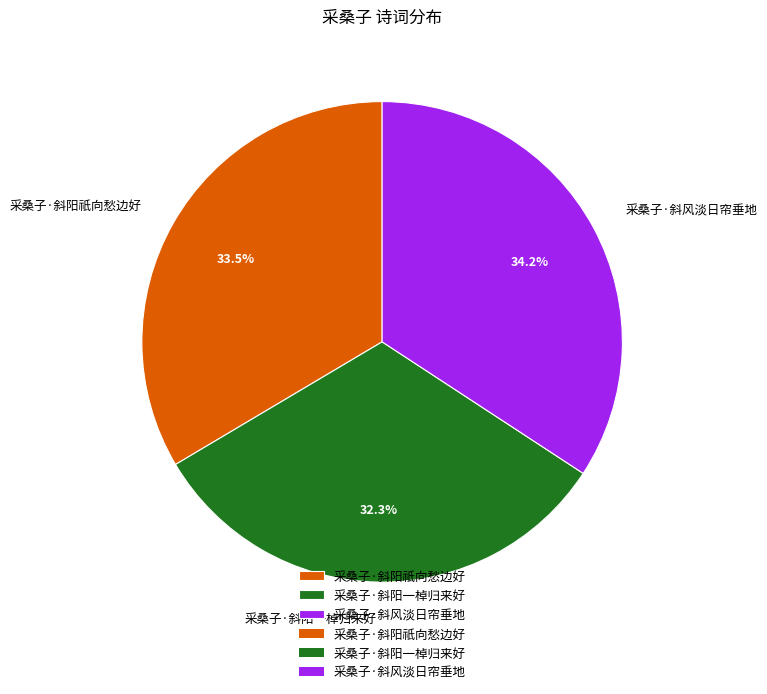

Between 采桑子·斜阳一棹归来好 and 采桑子·斜阳祇向愁边好, which is larger?

采桑子·斜阳祇向愁边好